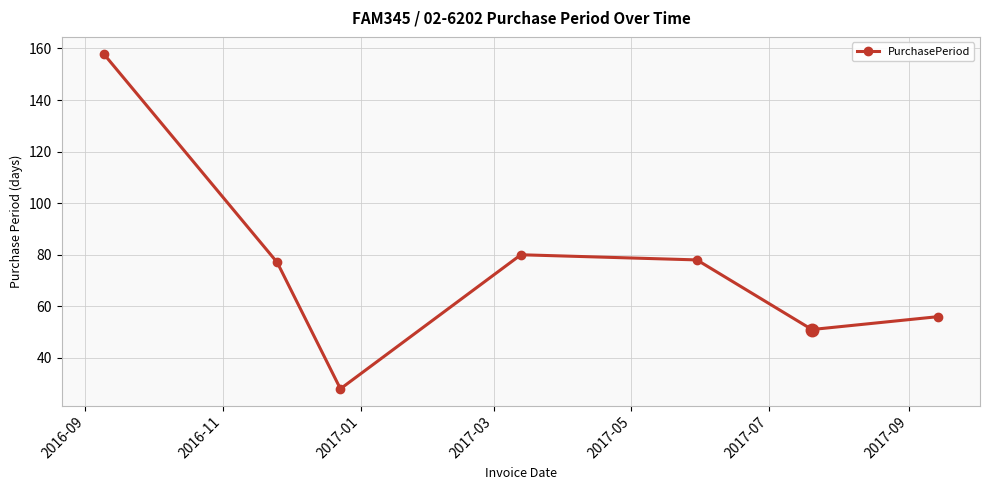

What is the difference between the second highest and minimum values?

52